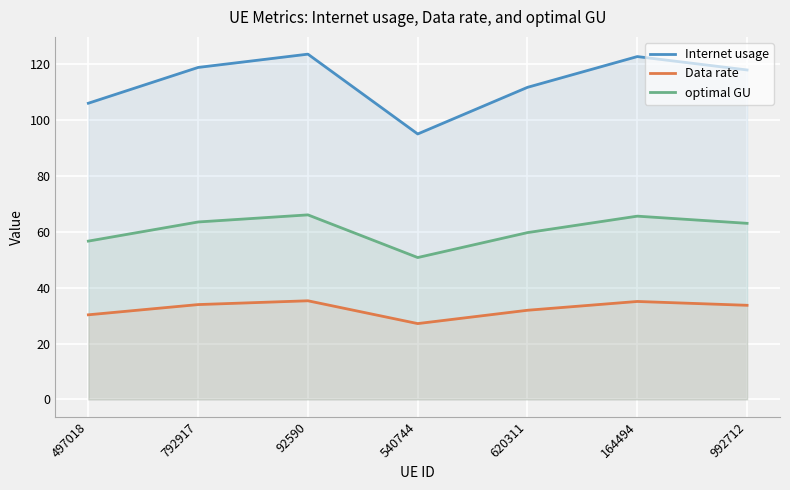

True or false: optimal GU and Internet usage cross at least once.

False